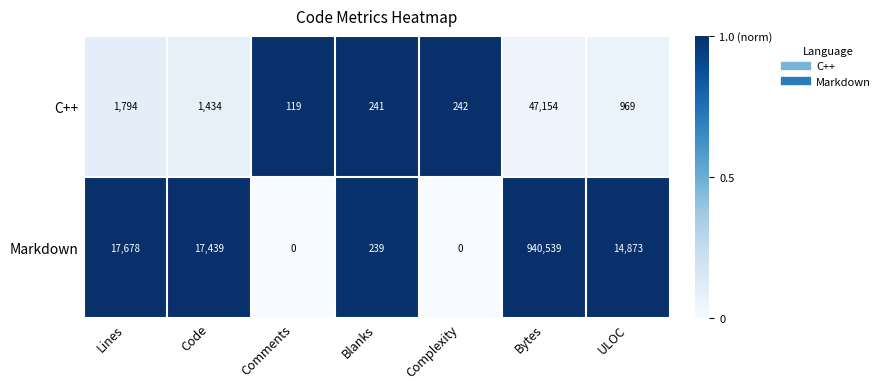

What is the difference between the Markdown values at Comments and Bytes?

940539